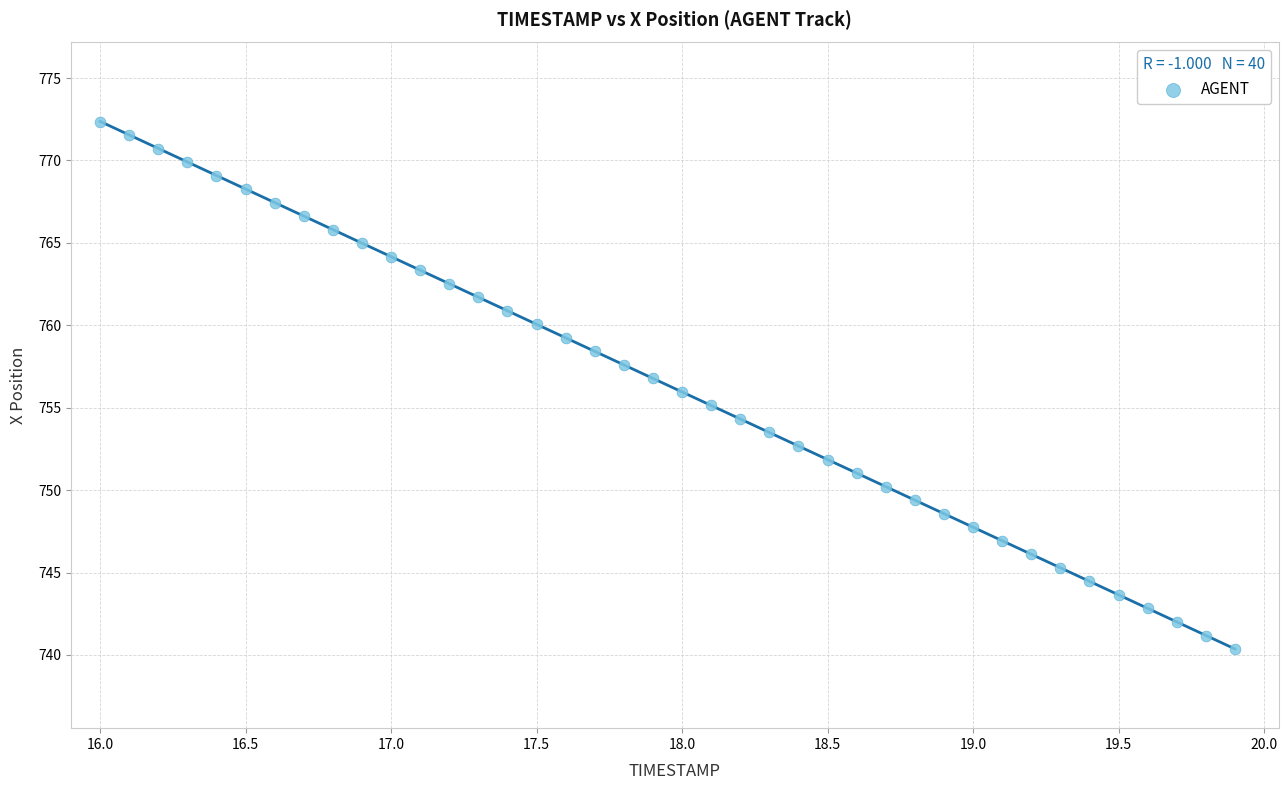

What is the range of X values (max minus min)?

3.9